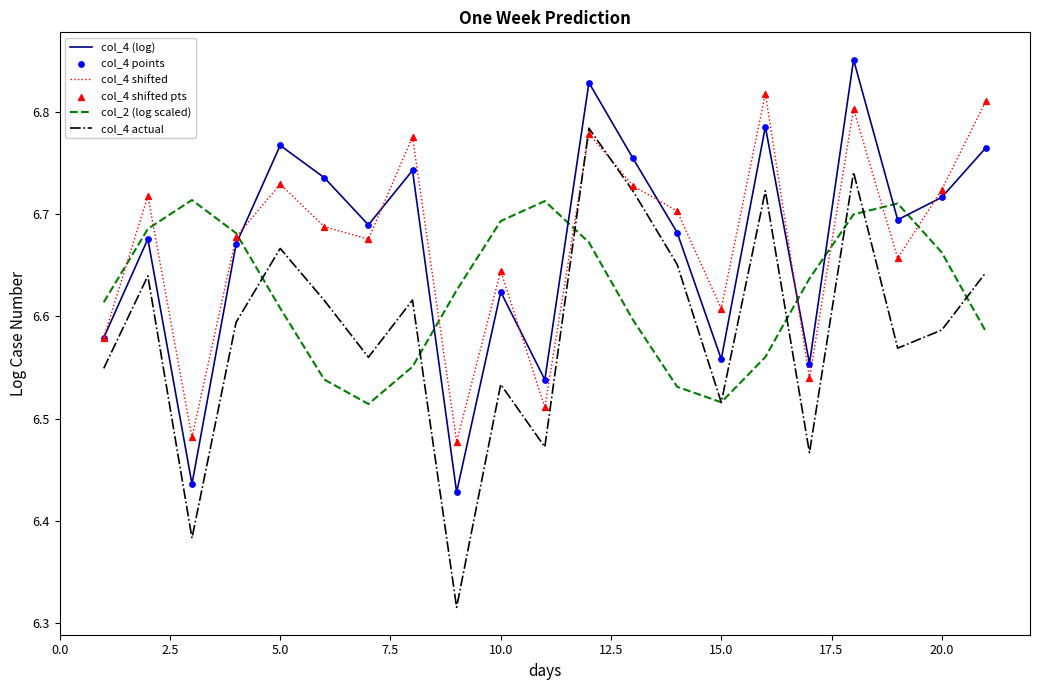

True or false: col_4 (log) and col_2 (log scaled) intersect in this chart.

True